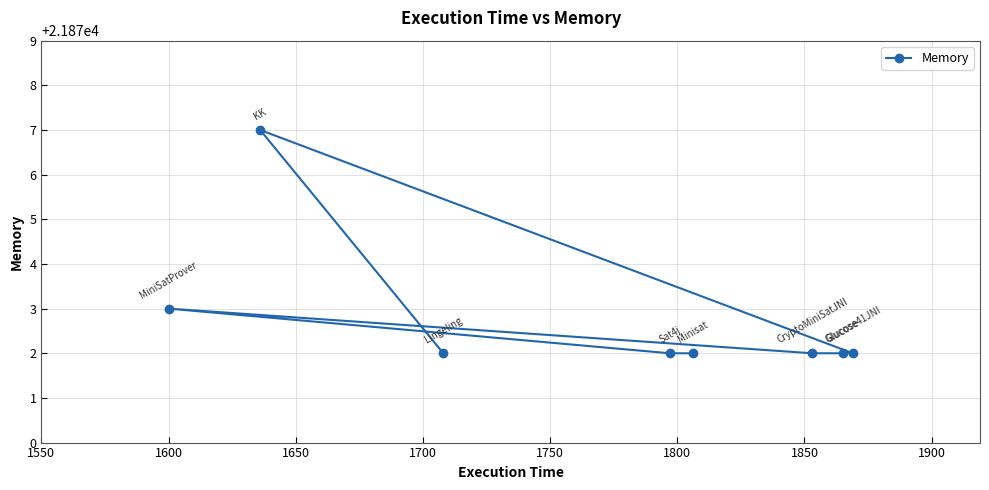

How many lines are shown in the chart?

1